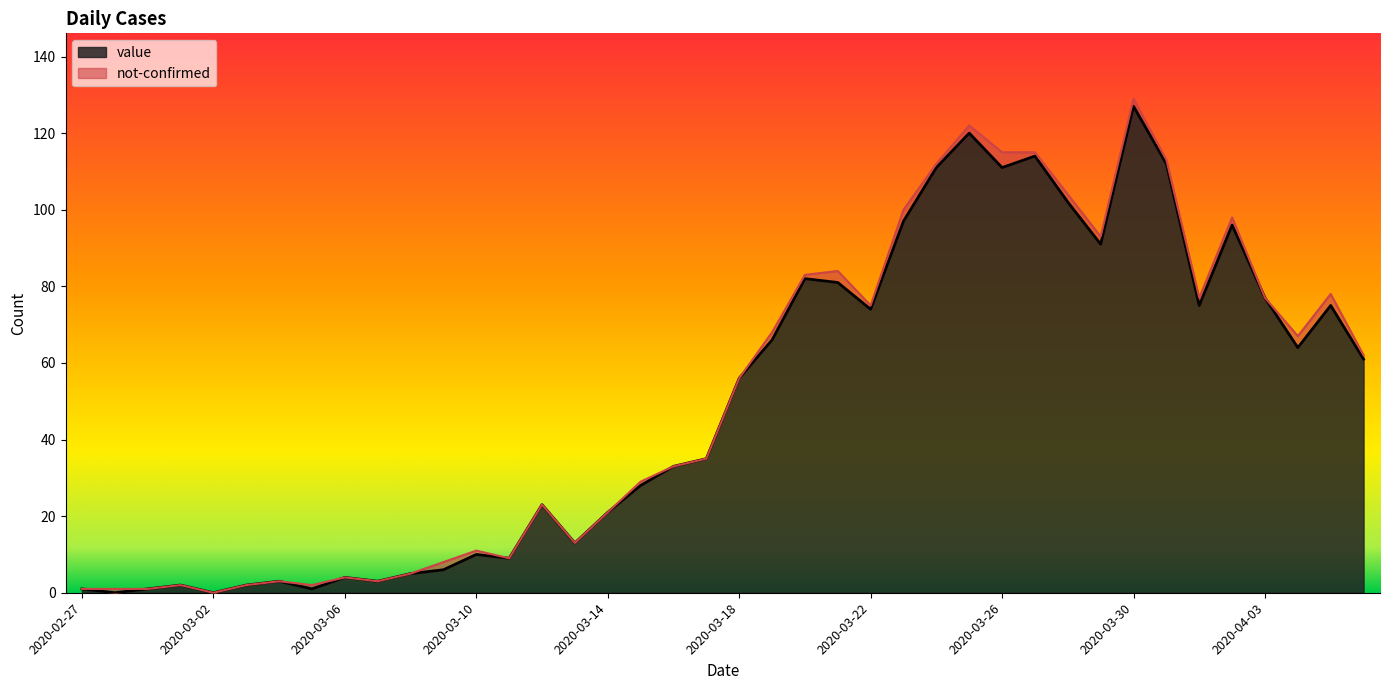

The chart shows a value of 6 at 2020-03-09. True or false?

True